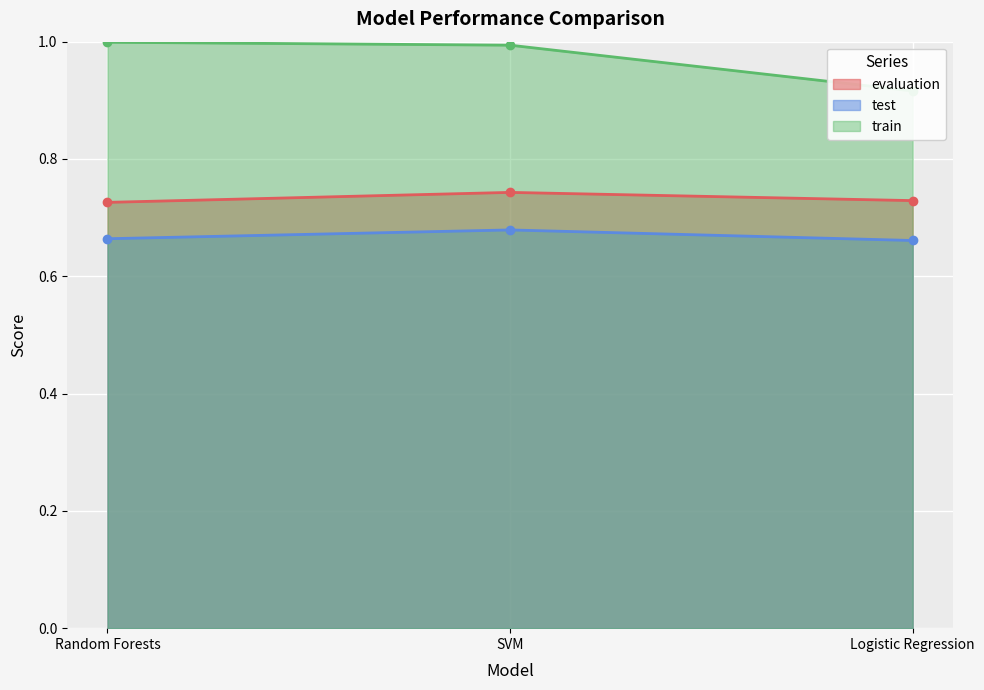

The value of evaluation at SVM is 1.2. True or false?

False